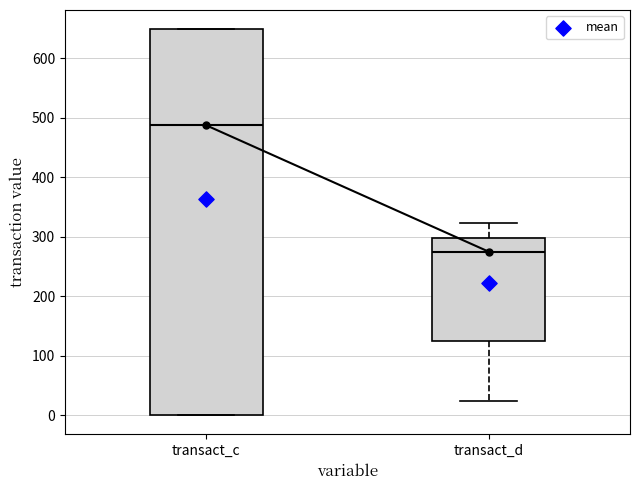

Which box is the tallest, from its lower edge to its upper edge?

transact_c